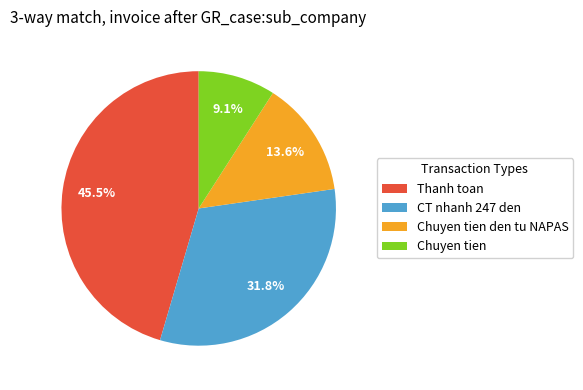

What is the ratio of the value at Chuyen tien to the value at Chuyen tien den tu NAPAS?

0.7